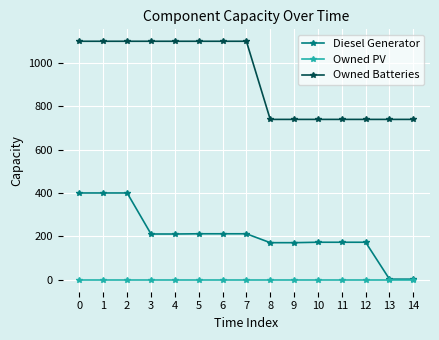

Rank the series by their maximum value, from highest to lowest.

Owned Batteries, Diesel Generator, Owned PV